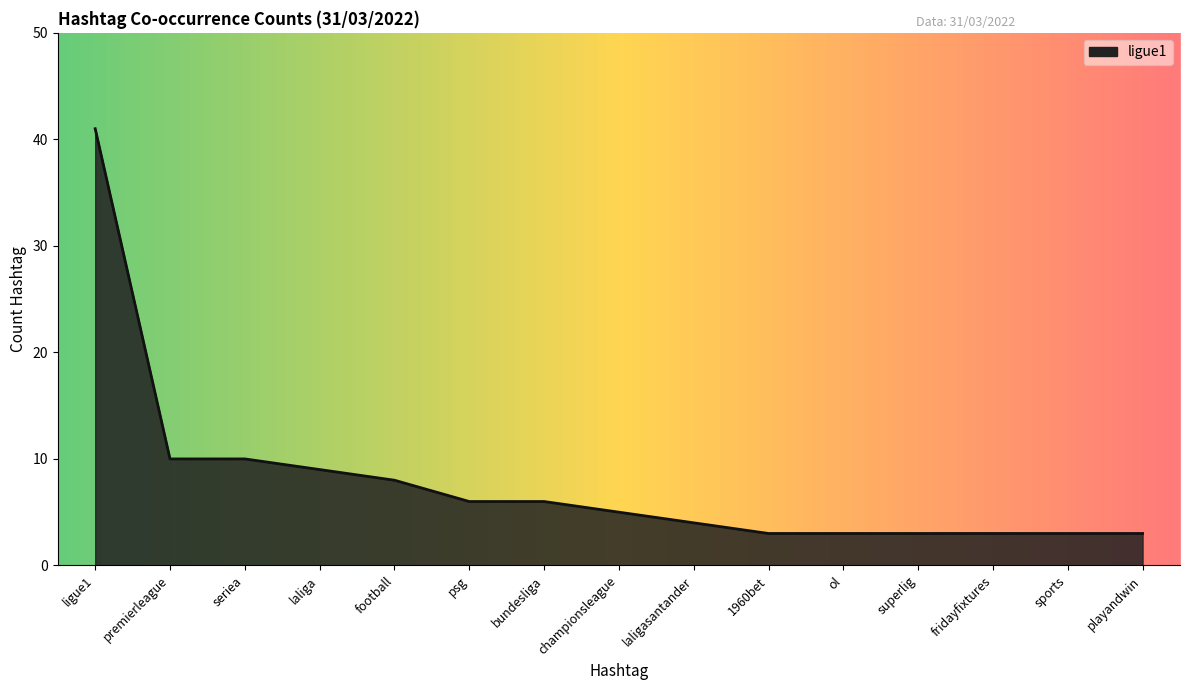

What is the maximum value shown in the chart?

41